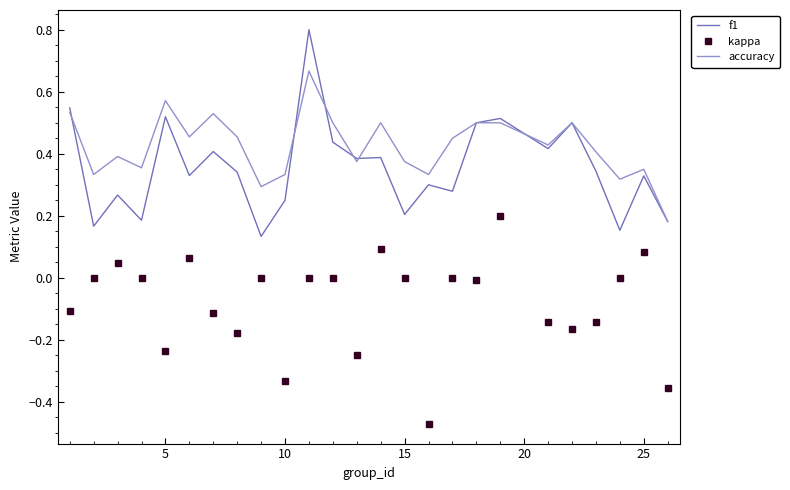

List the series in order of their peak value, highest first.

f1, accuracy, kappa